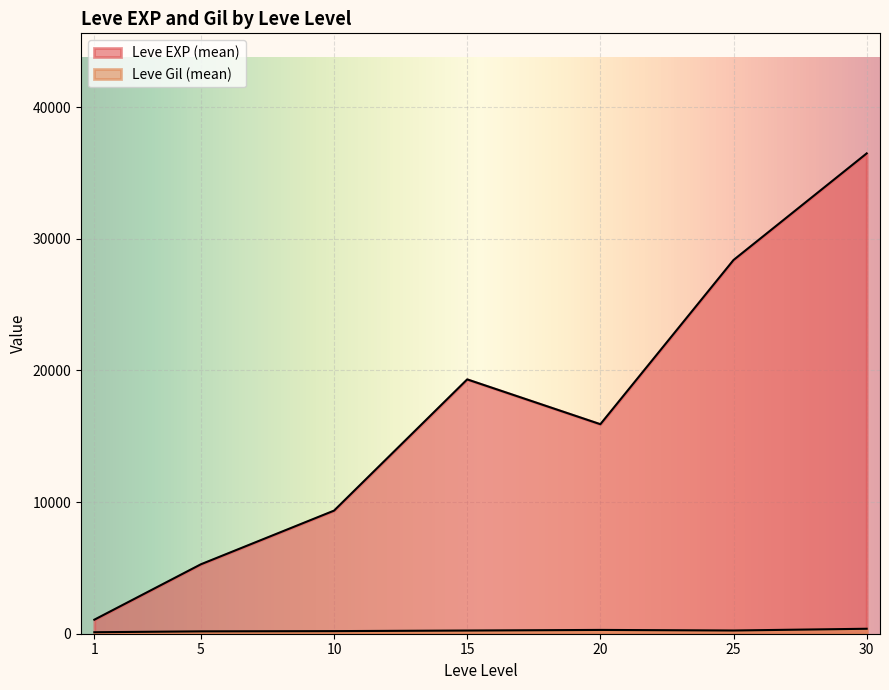

Does the chart display data point markers on the line(s)?

No